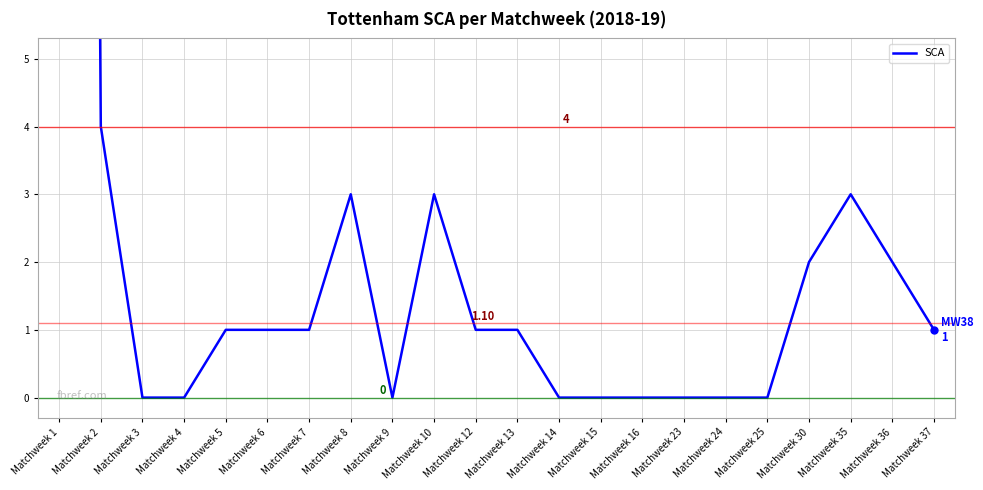

How many lines are shown in the chart?

1